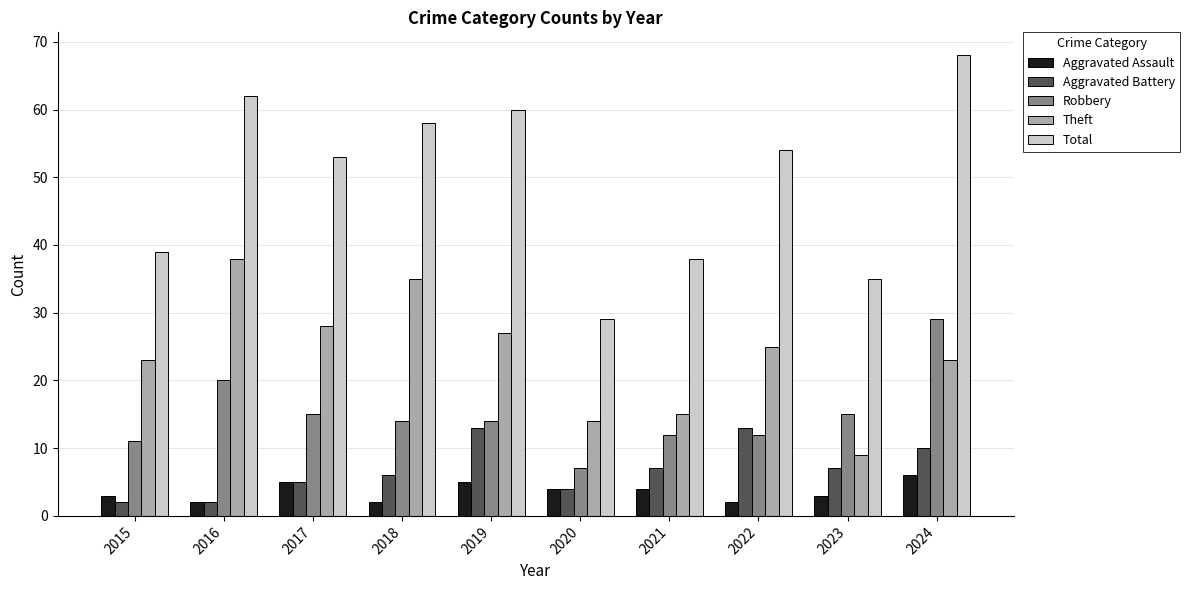

What is the total value across all series at 2021?

76